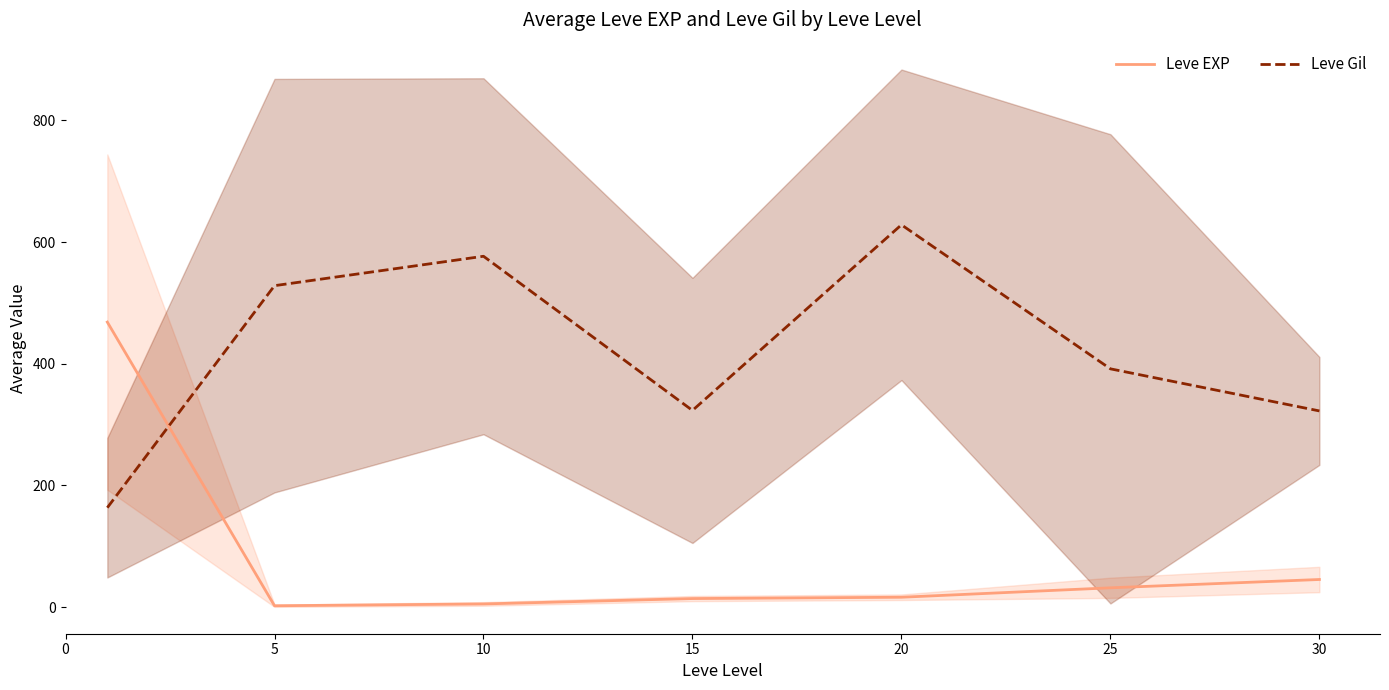

Is it true that Leve EXP equals 16.3 at 20?

True